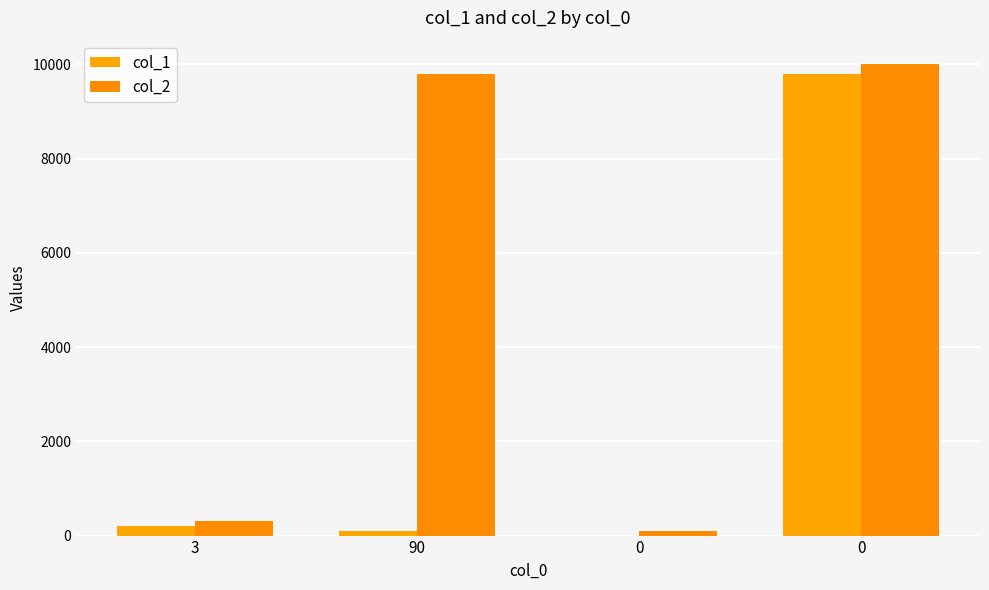

True or false: col_2 has a value of 10000 at 0.

True